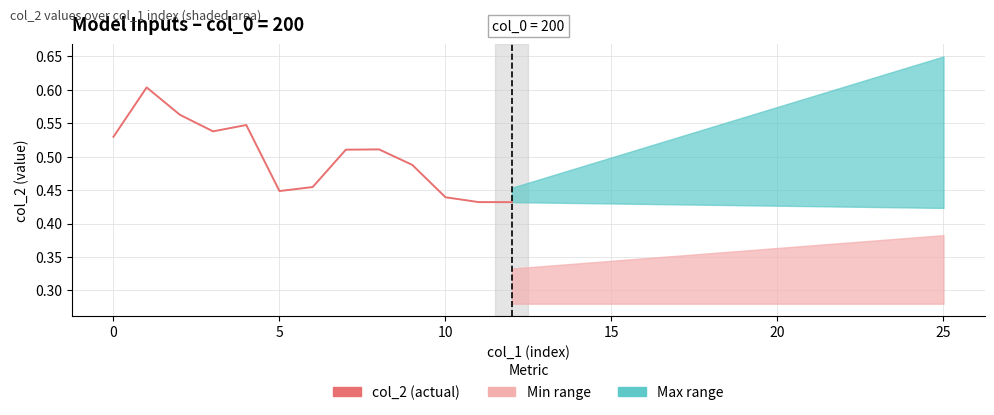

Does the chart have visible grid lines?

Yes